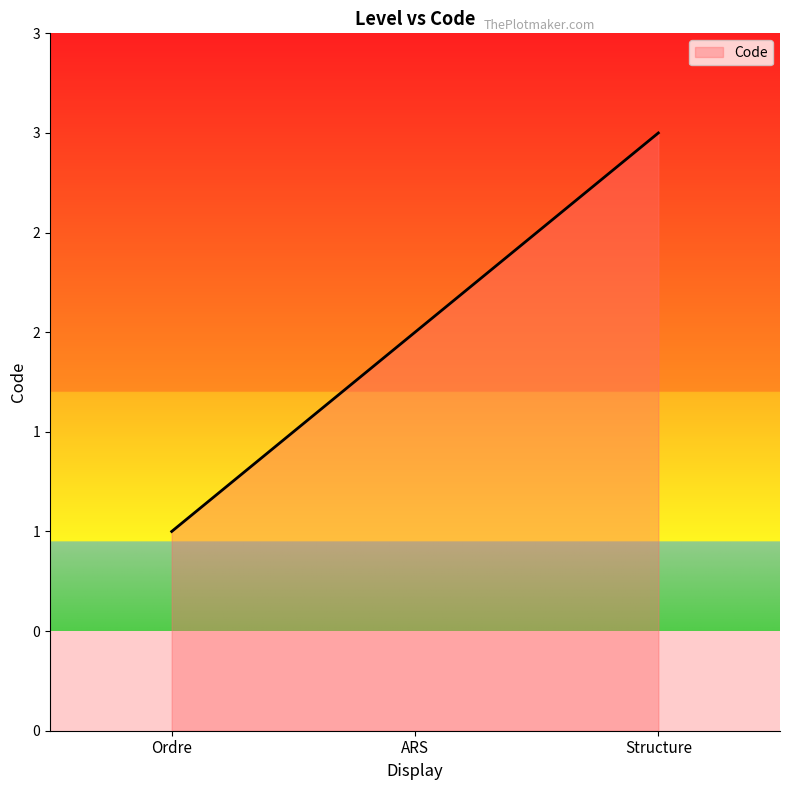

List the labels in order of value, smallest first.

Ordre, ARS, Structure